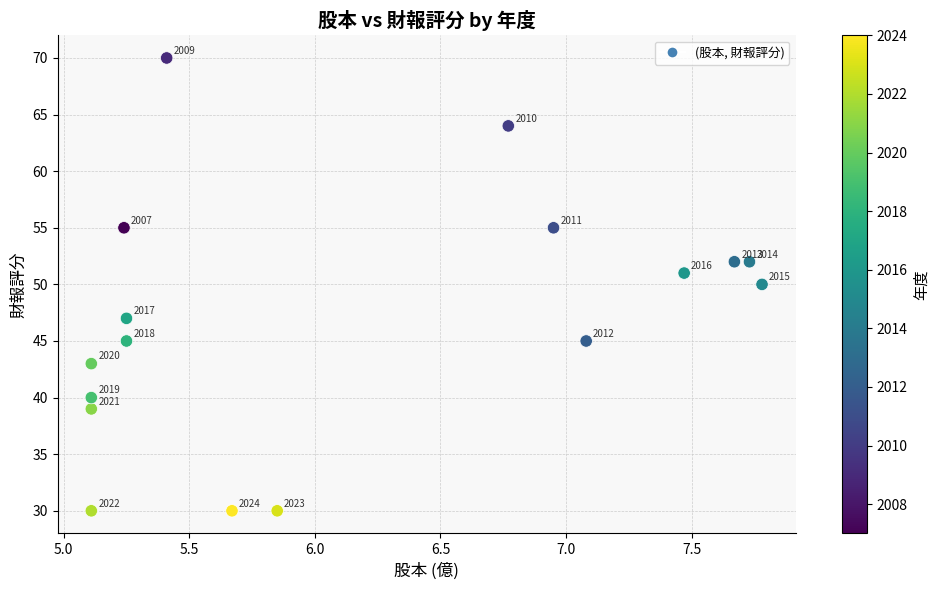

What is the range of Y values (max minus min)?

40